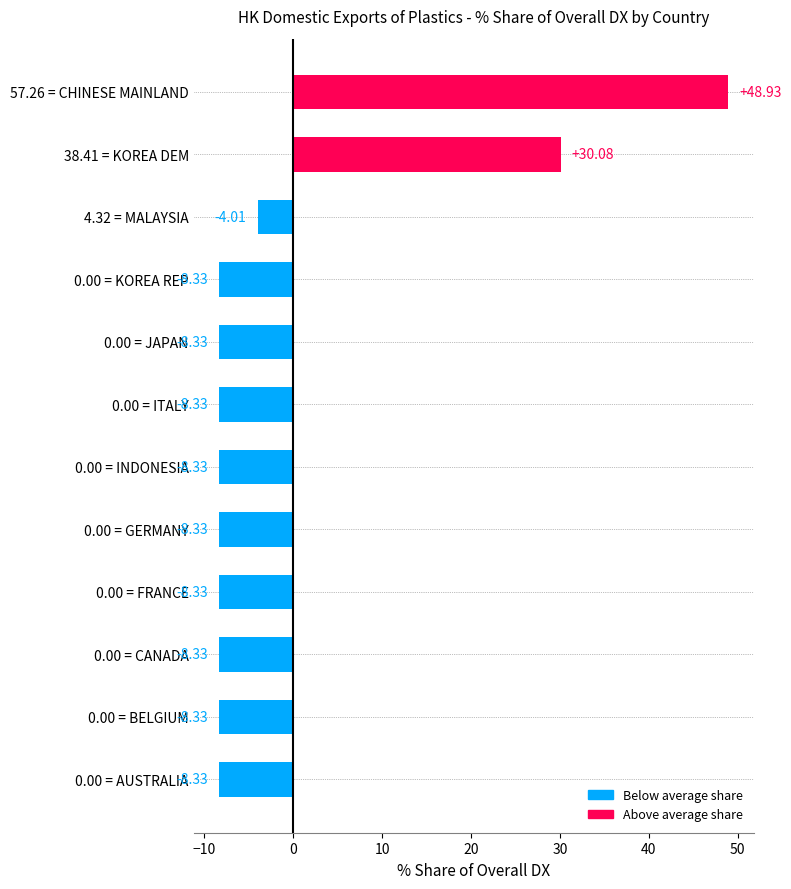

What is the sum of the values at 0.00 = INDONESIA and 0.00 = BELGIUM?

-16.7